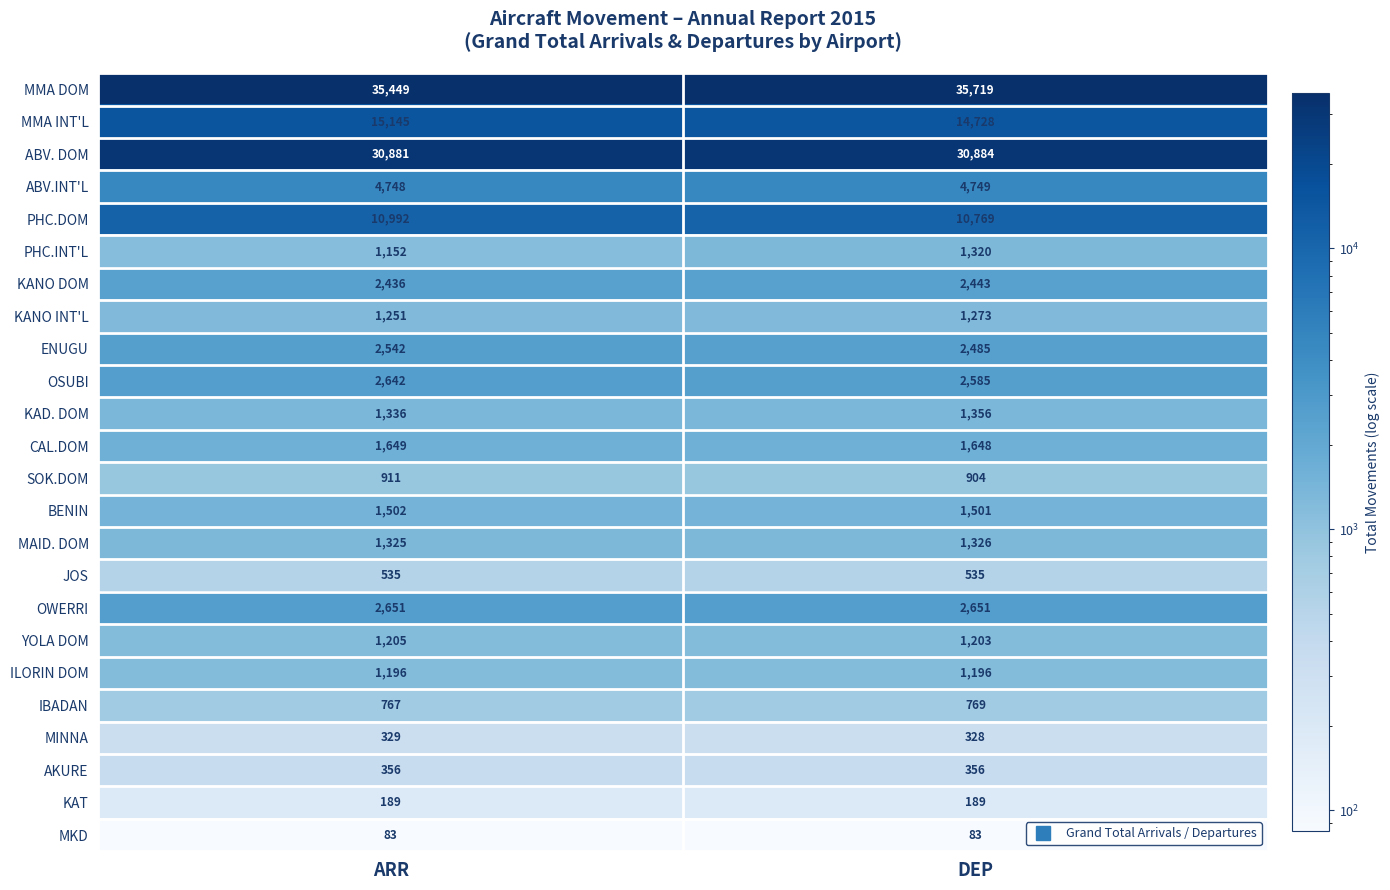

Rank the series at ARR from highest to lowest value.

MMA DOM, ABV. DOM, MMA INT'L, PHC.DOM, ABV.INT'L, OWERRI, OSUBI, ENUGU, KANO DOM, CAL.DOM, BENIN, KAD. DOM, MAID. DOM, KANO INT'L, YOLA DOM, ILORIN DOM, PHC.INT'L, SOK.DOM, IBADAN, JOS, AKURE, MINNA, KAT, MKD